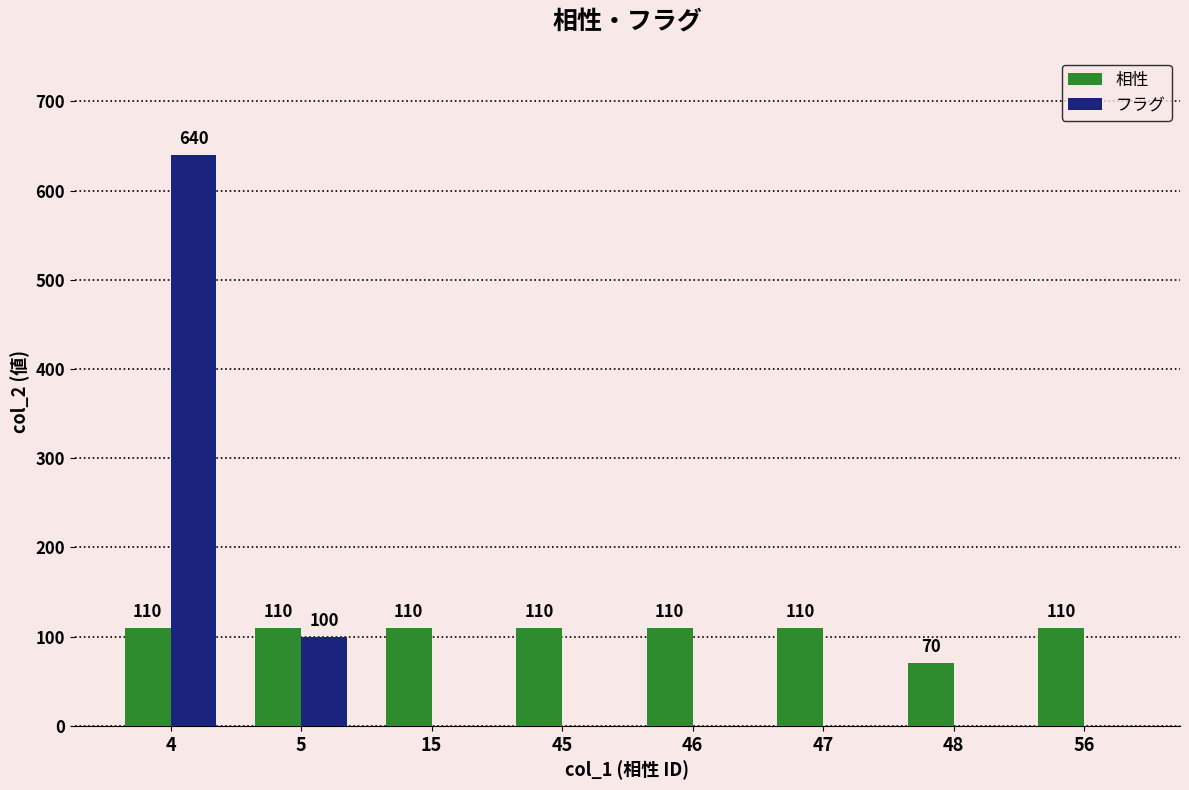

What is the average value of the 相性 series?

105